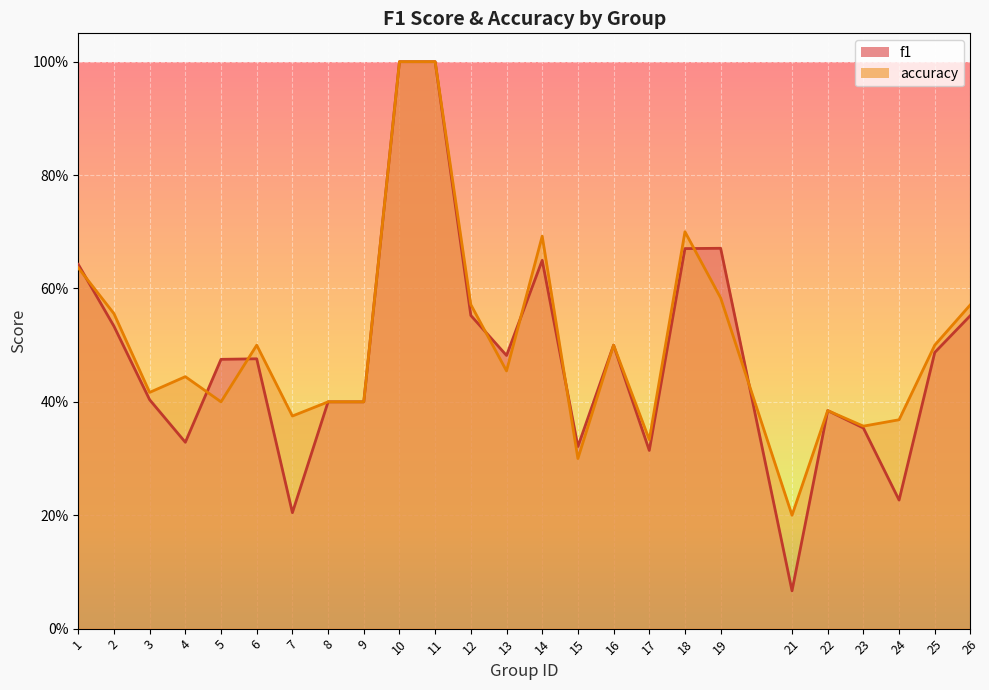

What are all the series names shown in the legend?

f1, accuracy